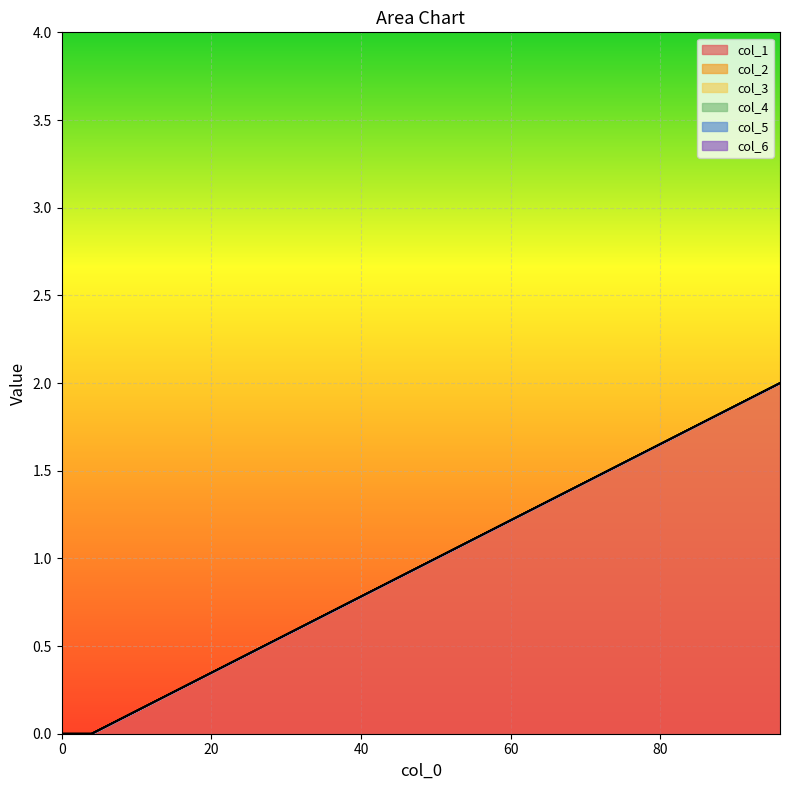

True or false: col_1 and col_4 cross at least once.

False